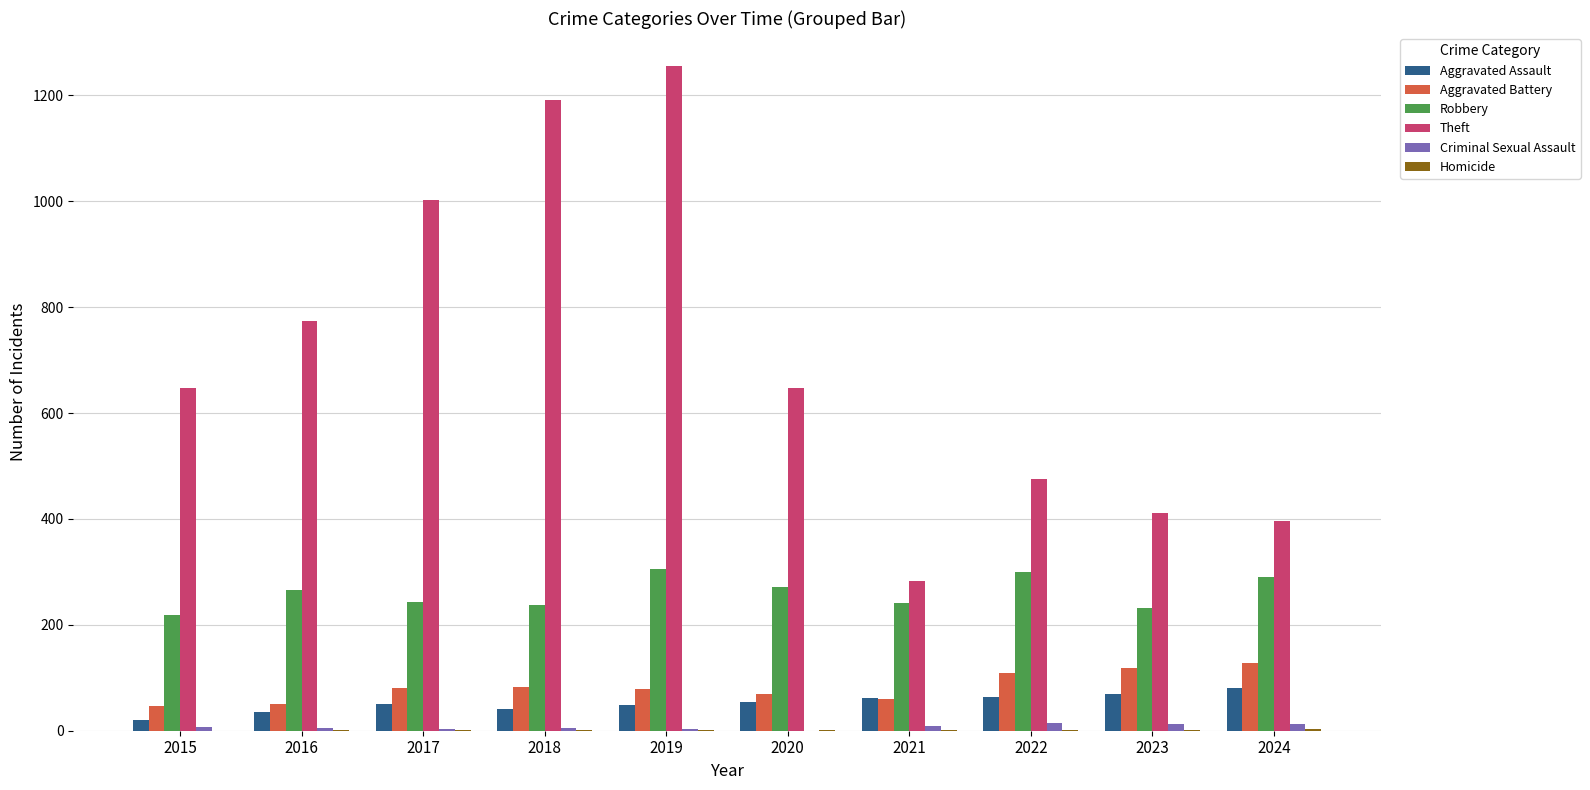

Which series has the widest spread of values?

Theft